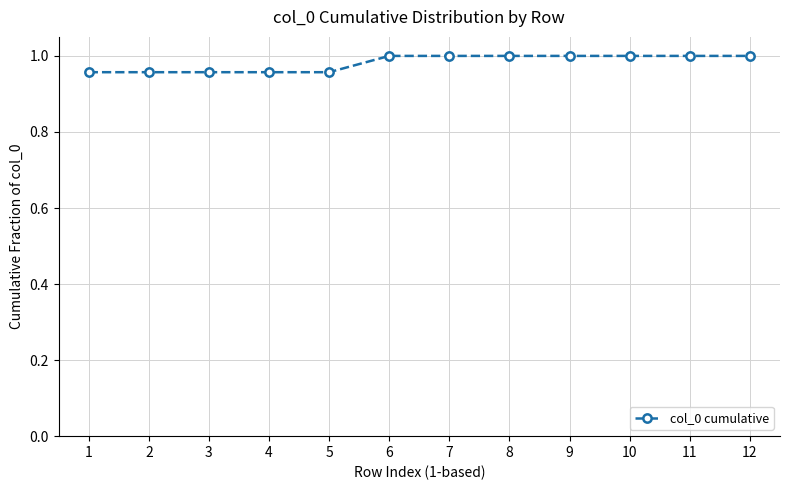

Is it true that the value at 8 is 0.2?

False